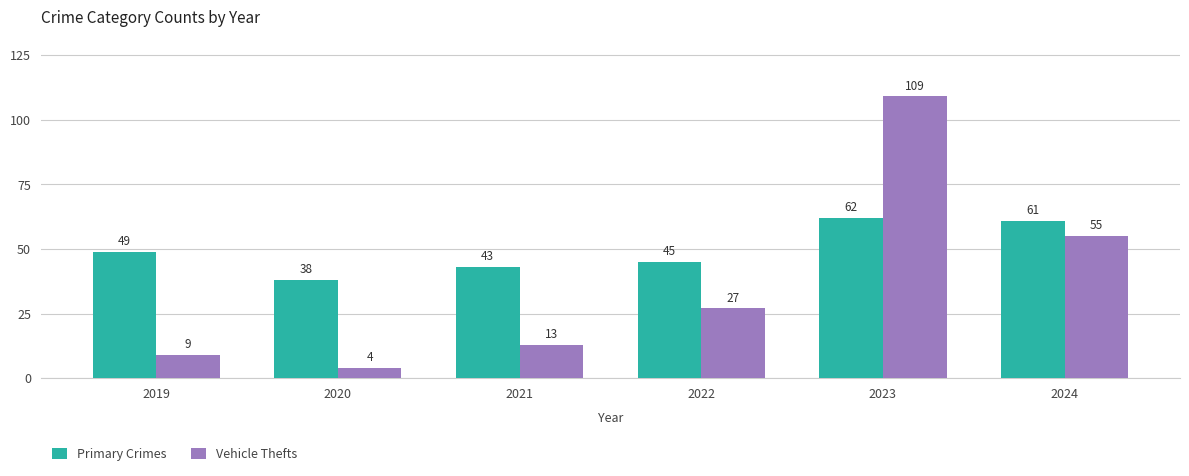

Rank the series at 2024 from lowest to highest value.

Vehicle Thefts, Primary Crimes